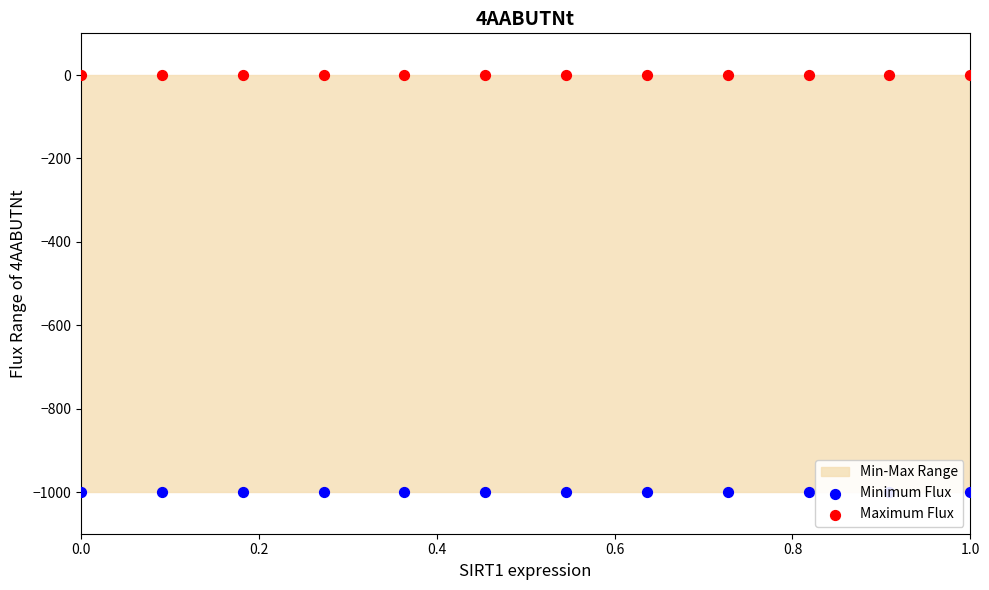

Which series has the largest Y range (max minus min)?

Minimum Flux